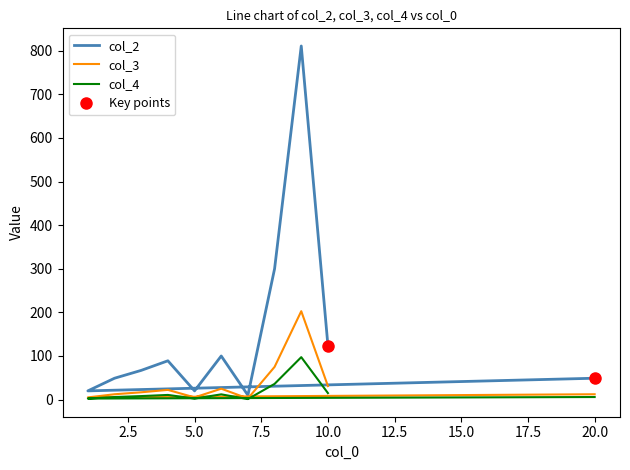

How many data points in col_4 are less than 8?

5